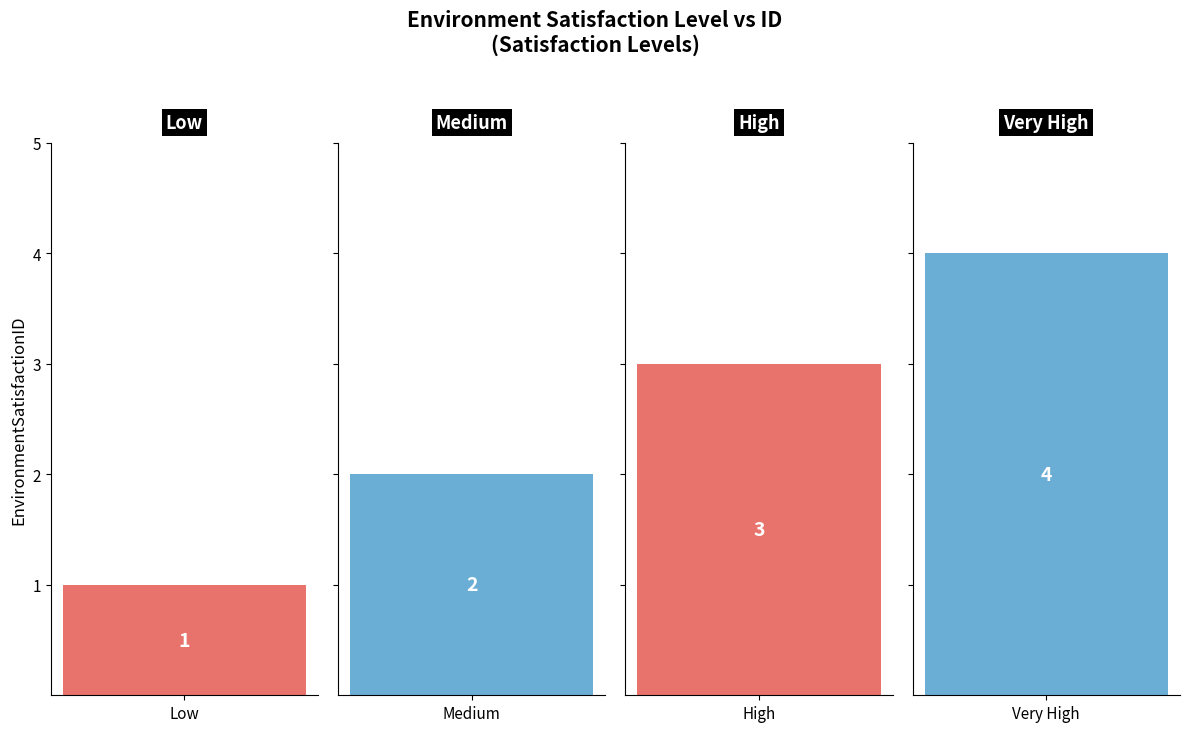

What is the label of the 3rd bar from the right?

Medium